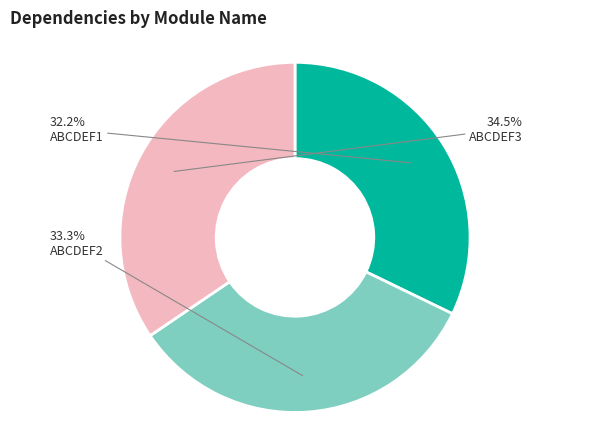

Between ABCDEF3 and ABCDEF1, which is larger?

ABCDEF3